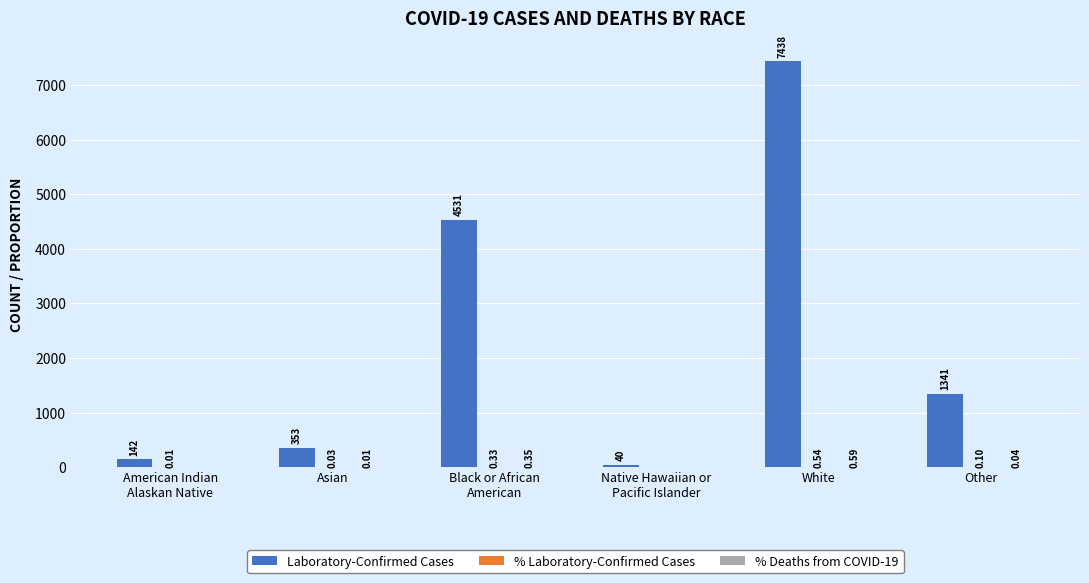

At which category is the sum across all series the highest?

White